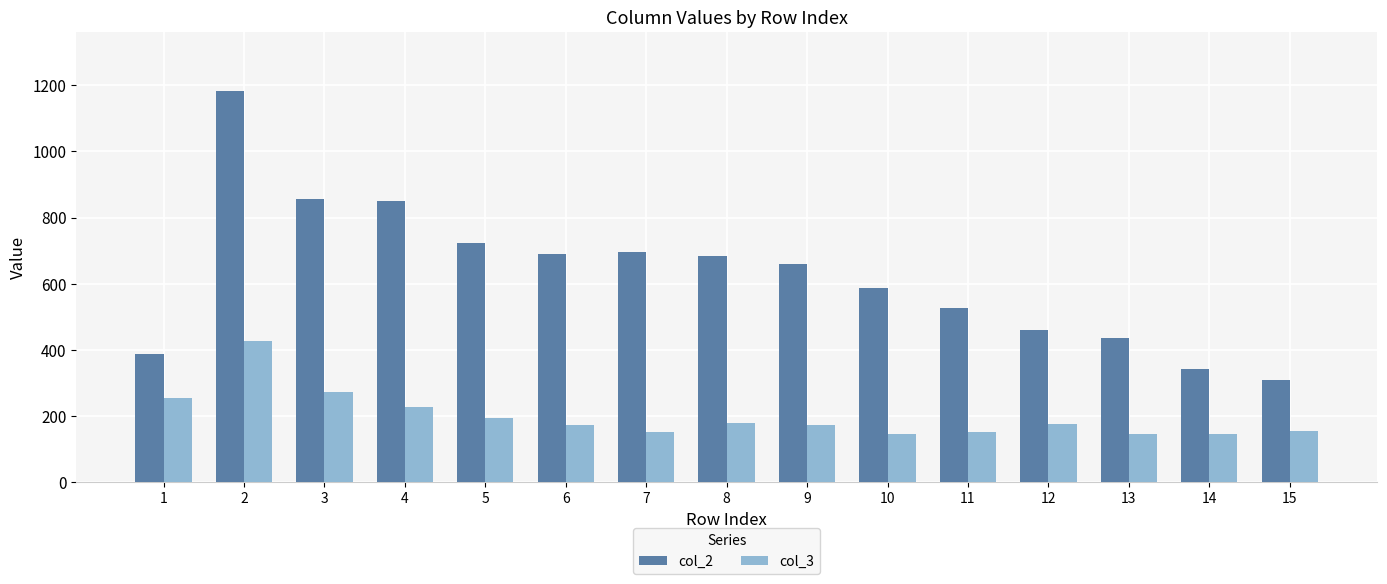

Rank the series by their average value, from highest to lowest.

col_2, col_3